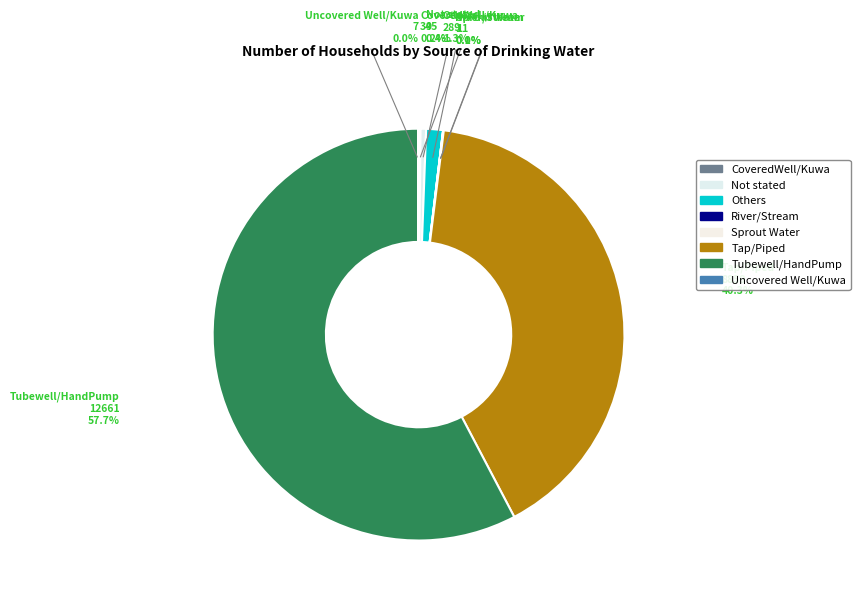

Which slice is the largest?

Tubewell/HandPump